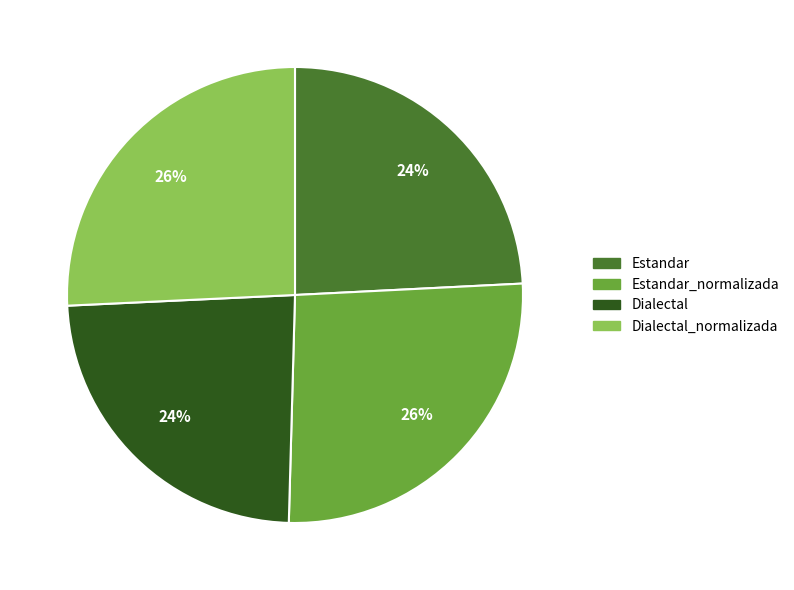

Is there any slice that represents more than half of the pie?

No